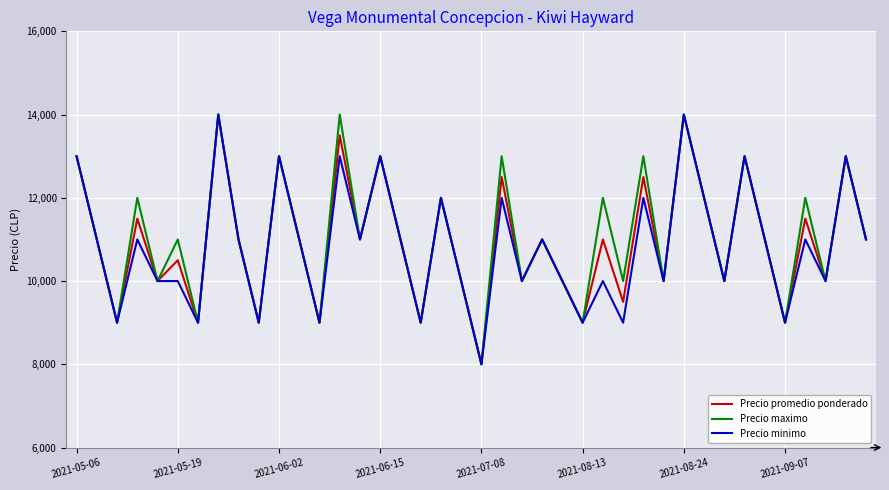

What is the maximum value for Precio maximo?

14000